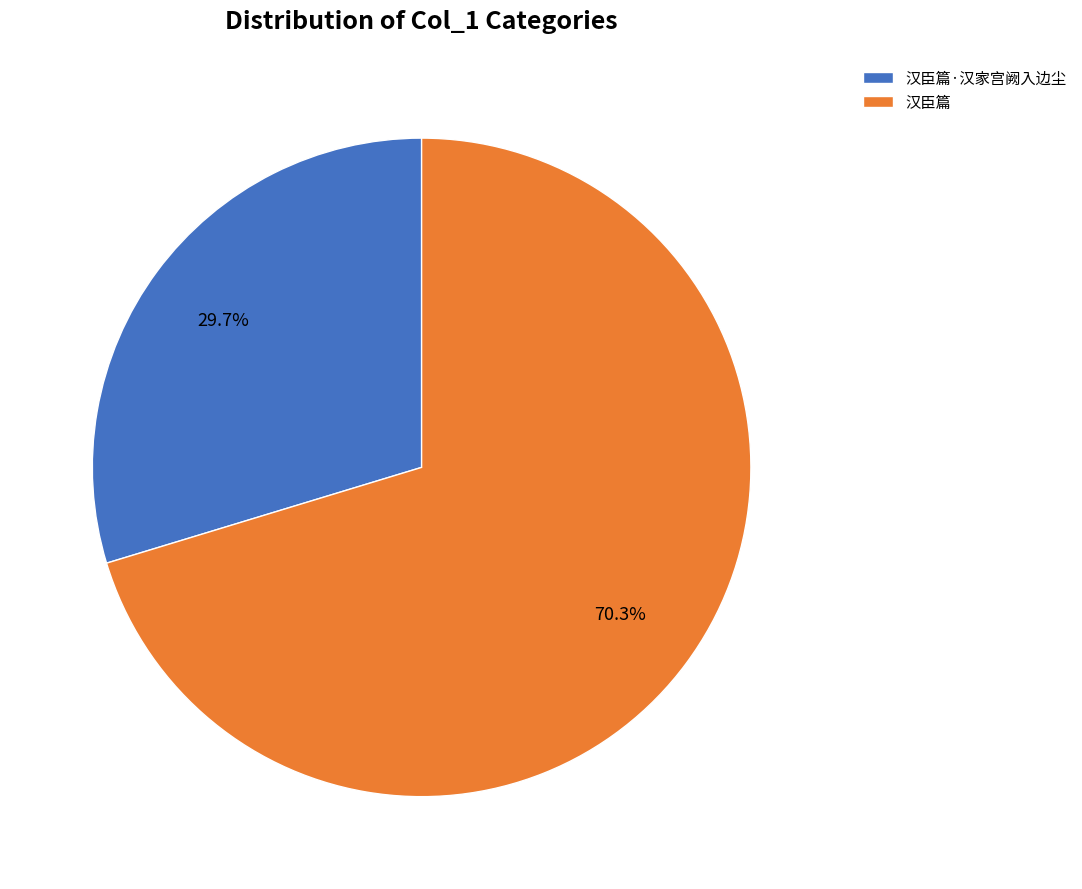

The 汉臣篇·汉家宫阙入边尘 slice represents 25% of the pie. True or false?

False